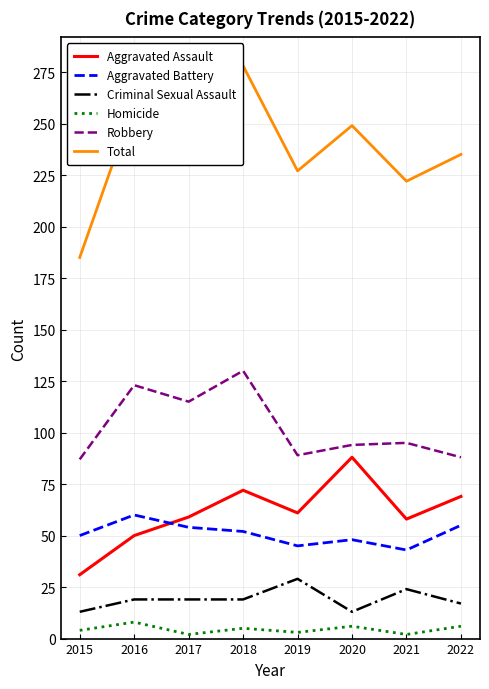

True or false: Homicide and Criminal Sexual Assault intersect in this chart.

False